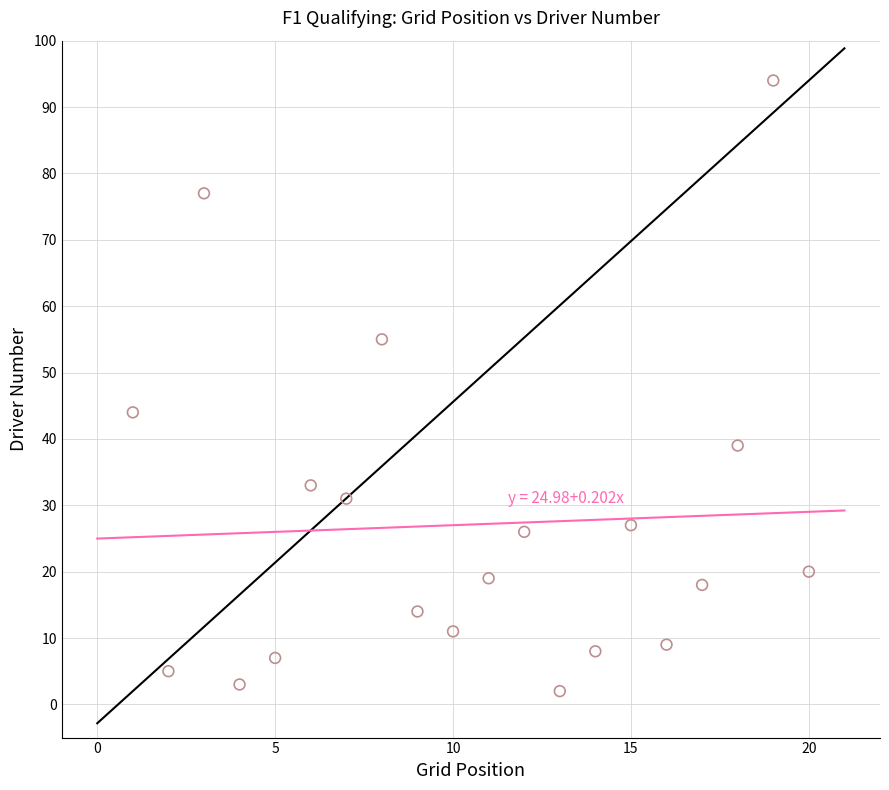

What Y value in the scatter plot is closest to 48?

44